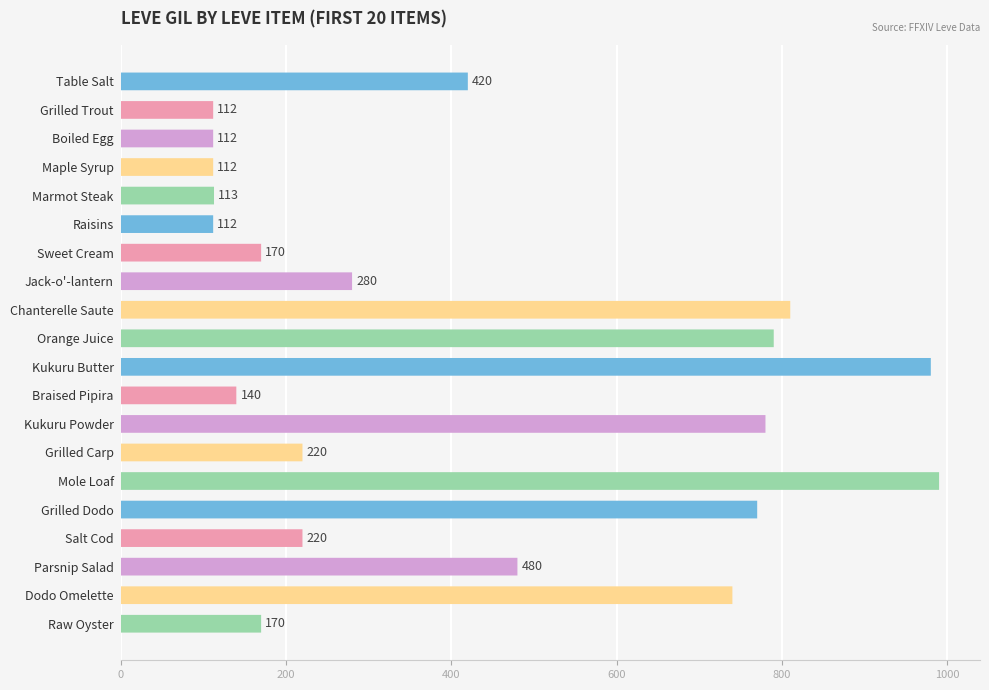

How many data points does each series have?

20